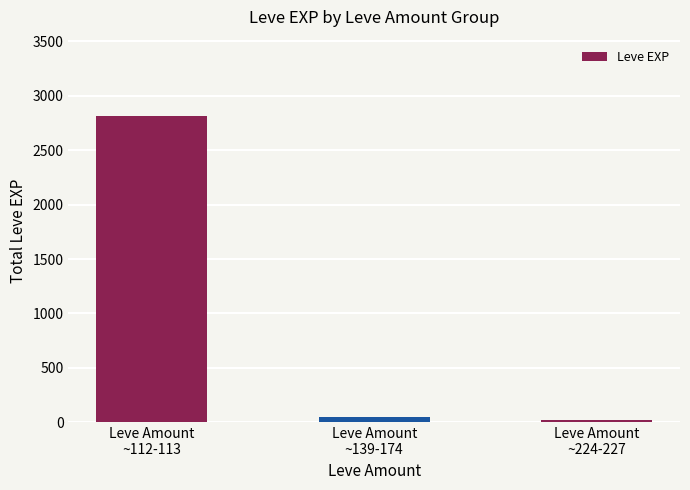

Reading left to right, list all the values displayed in this chart.

2811	47	23